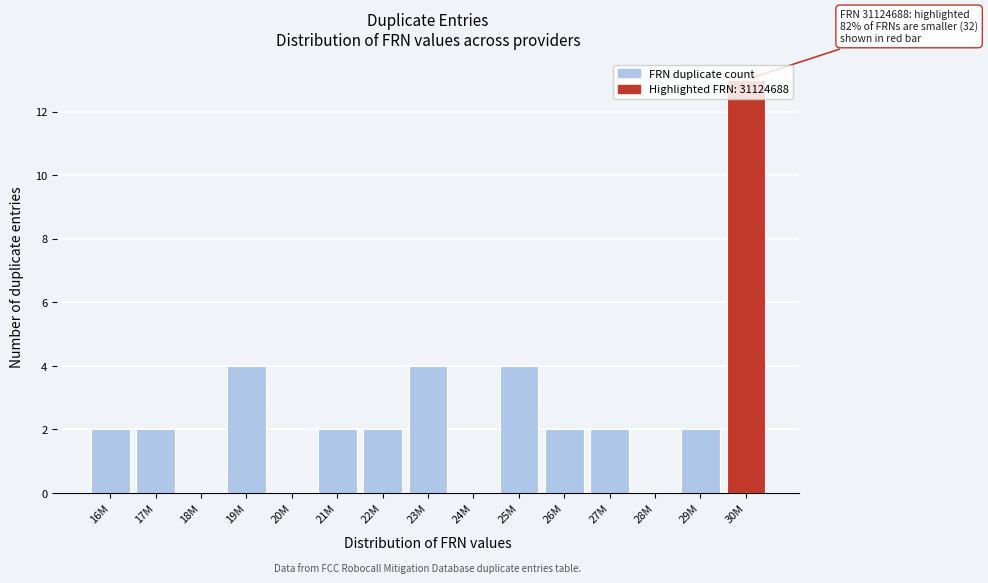

Between 23M and 22M, which is larger?

23M